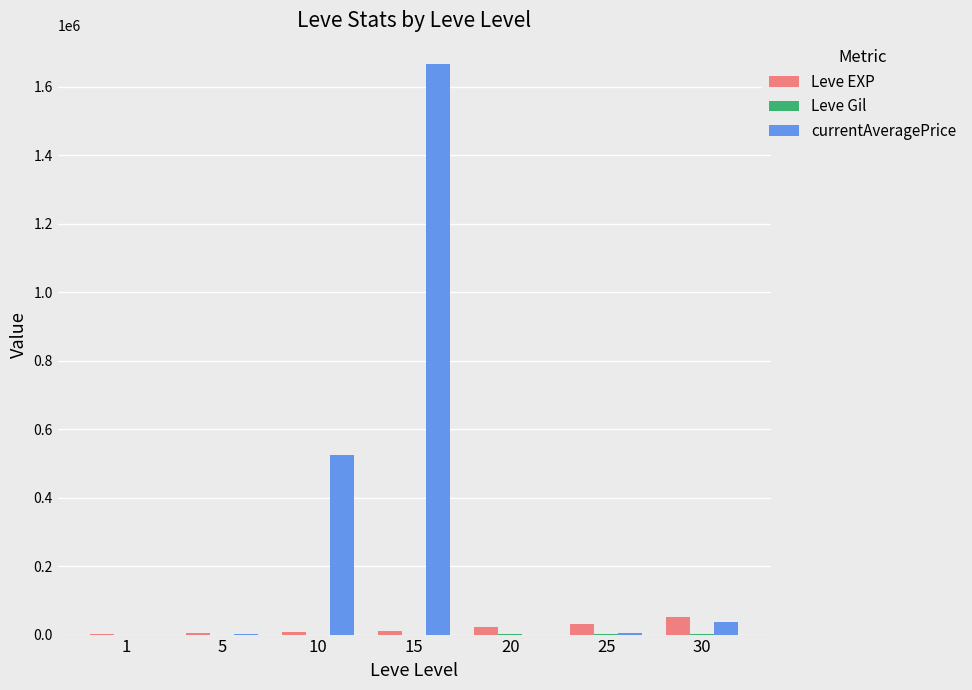

Are the bars horizontal?

No